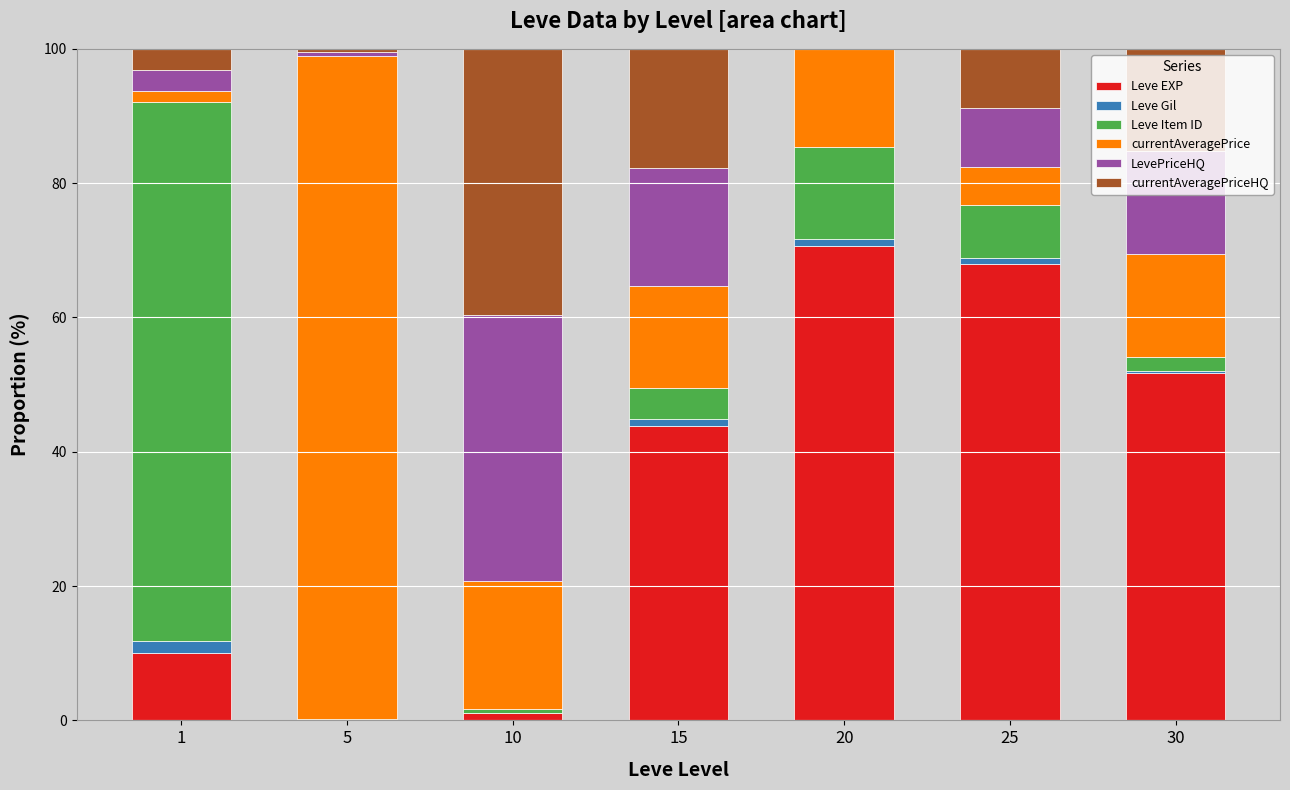

What is the maximum value for Leve EXP?

70.7